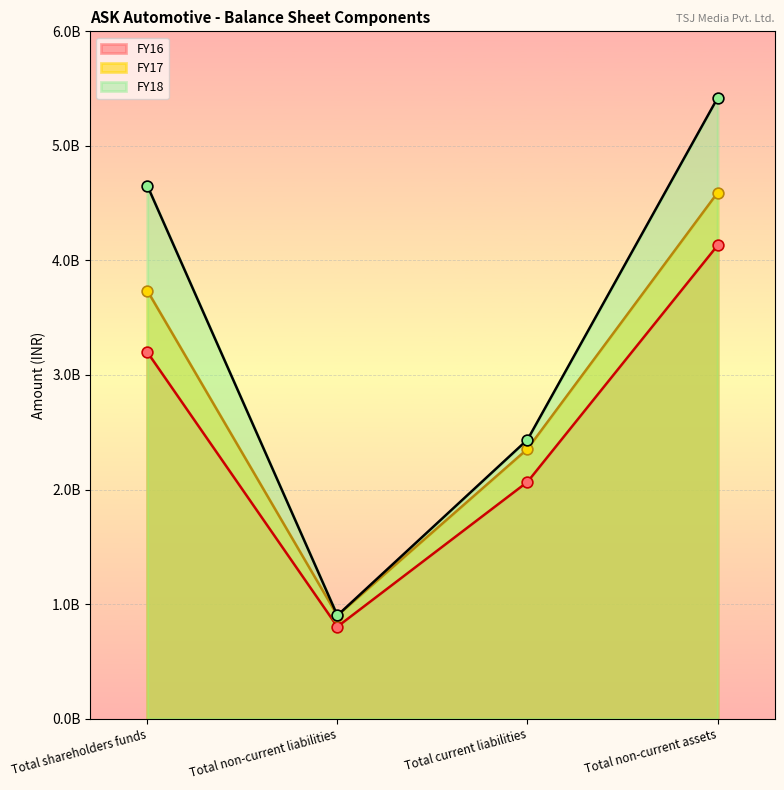

Which series has the widest spread of Y values?

FY17